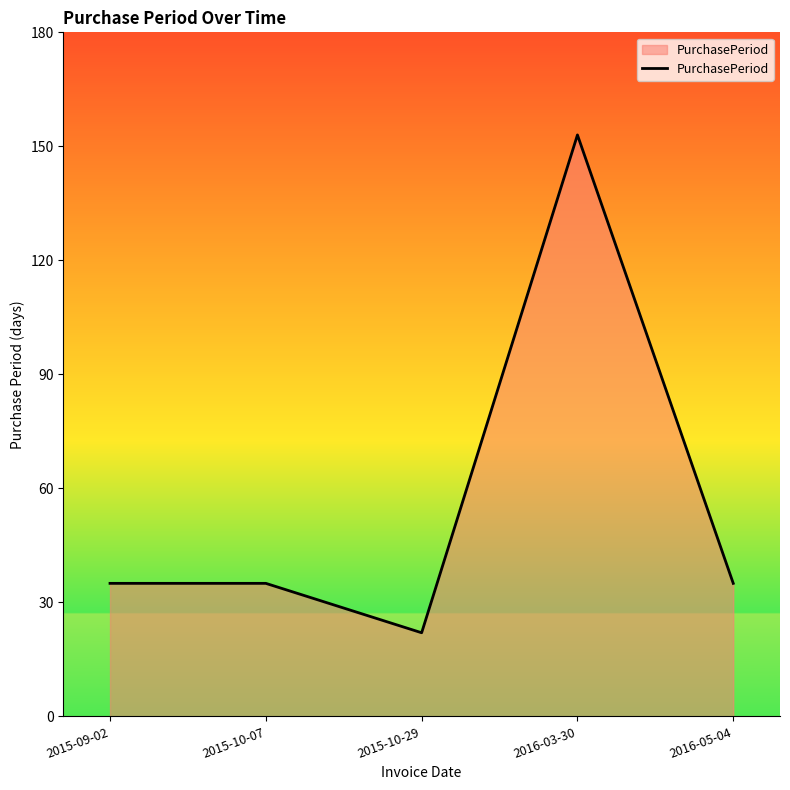

What is the approximate value at 2016-05-04?

35